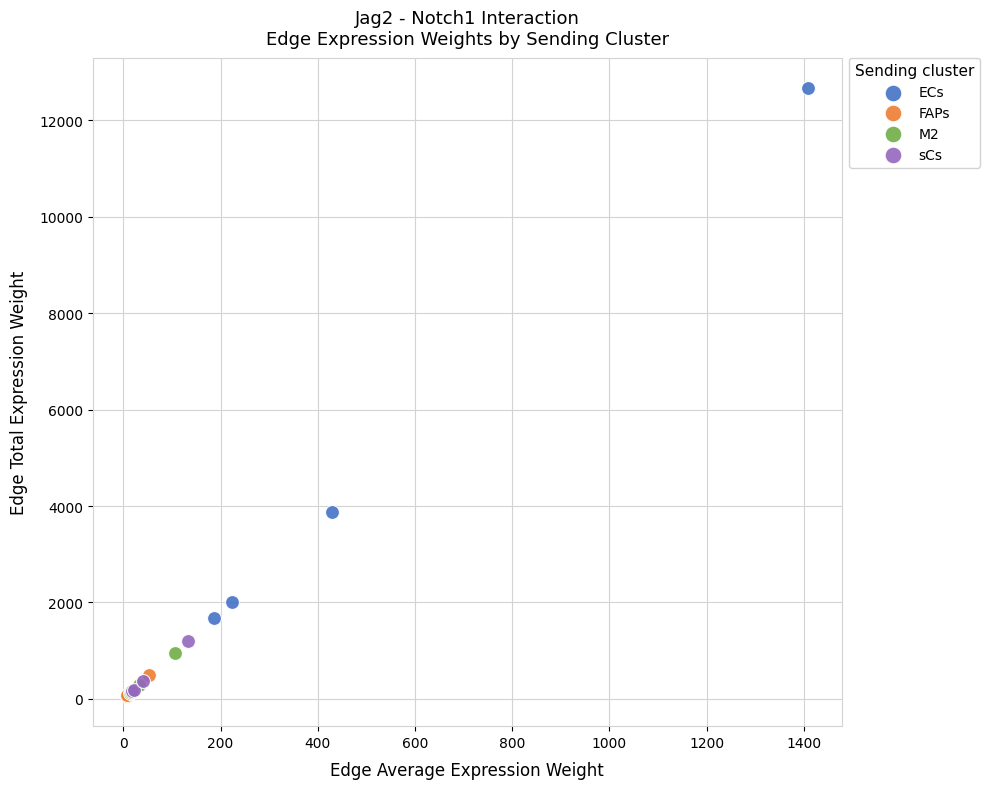

Which series has the largest Y range (max minus min)?

ECs